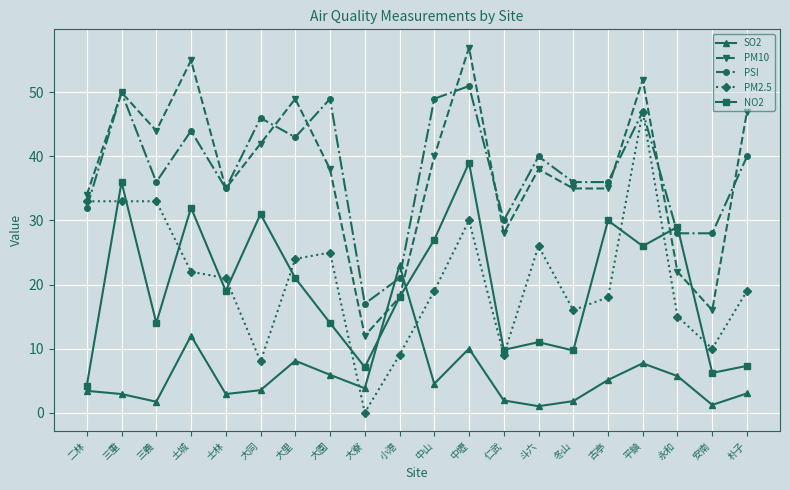

What is the total value across all series at 大里?

145.1